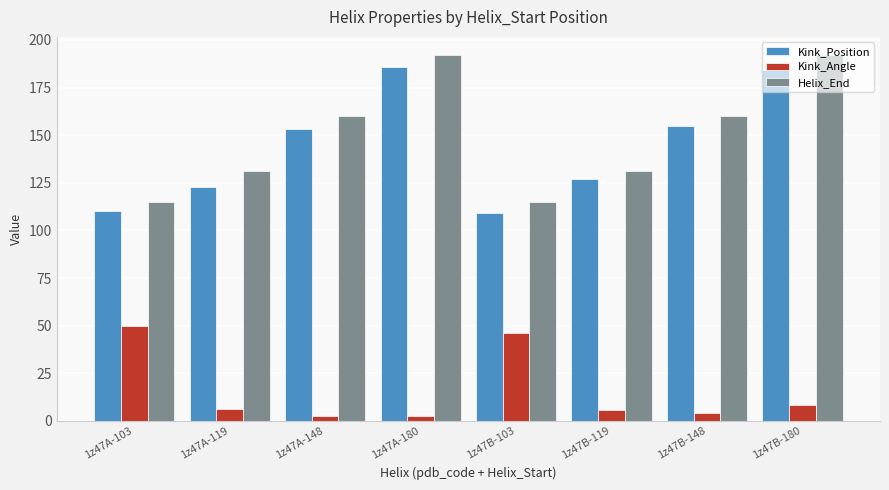

What is the value of the Kink_Angle bar at the 6th from the left?

6.0